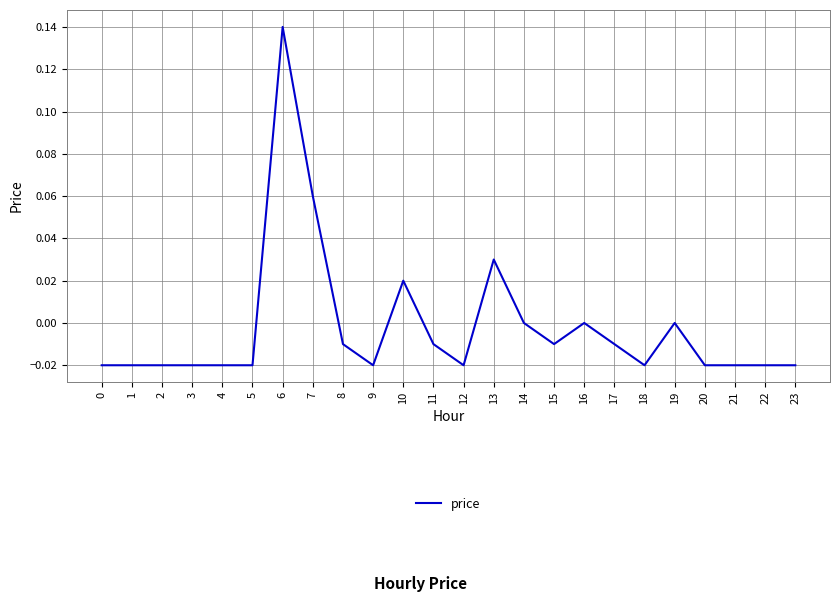

Which has a higher value, 12 or 15?

15